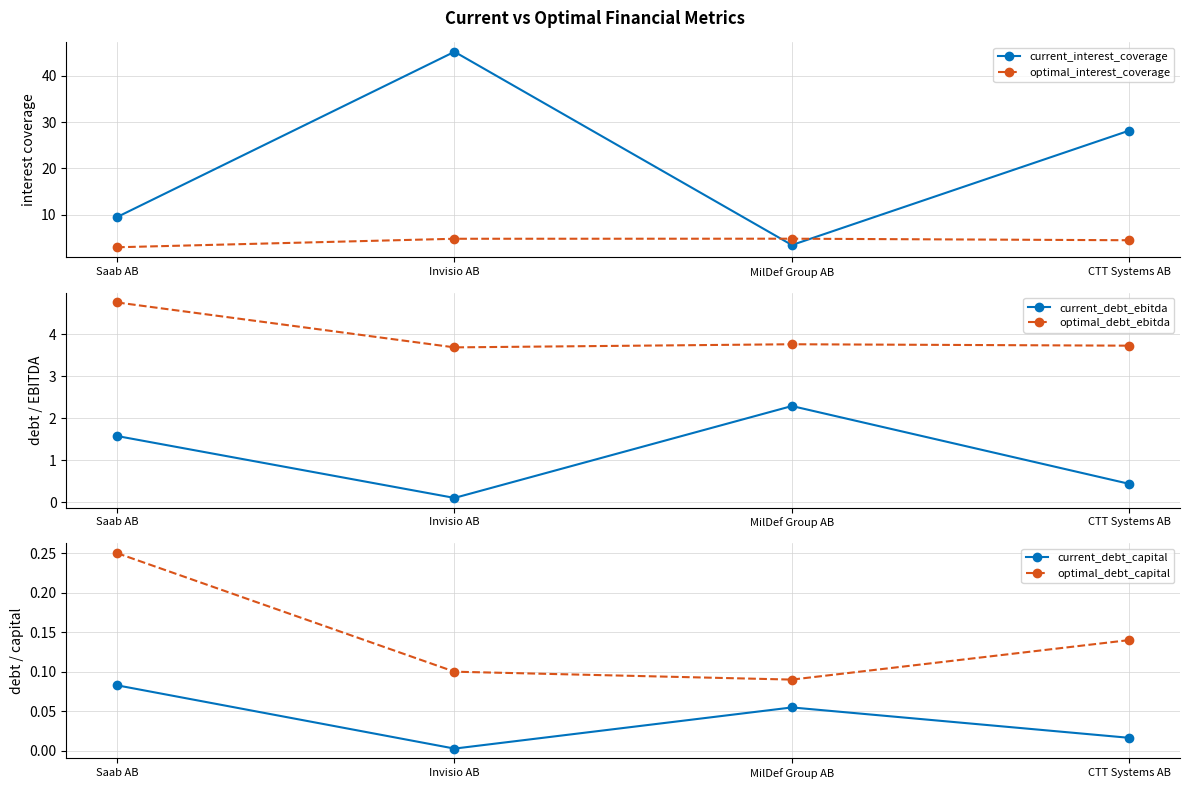

Reading left to right, extract all data points from this chart.

current_interest_coverage: Saab AB=9.5	Invisio AB=45.1	MilDef Group AB=3.5	CTT Systems AB=28.2
optimal_interest_coverage: Saab AB=3.0	Invisio AB=4.9	MilDef Group AB=4.9	CTT Systems AB=4.5
current_debt_ebitda: Saab AB=1.6	Invisio AB=0.1	MilDef Group AB=2.3	CTT Systems AB=0.4
optimal_debt_ebitda: Saab AB=4.8	Invisio AB=3.7	MilDef Group AB=3.8	CTT Systems AB=3.7
current_debt_capital: Saab AB=0.1	Invisio AB=0.0	MilDef Group AB=0.1	CTT Systems AB=0.0
optimal_debt_capital: Saab AB=0.2	Invisio AB=0.1	MilDef Group AB=0.1	CTT Systems AB=0.1